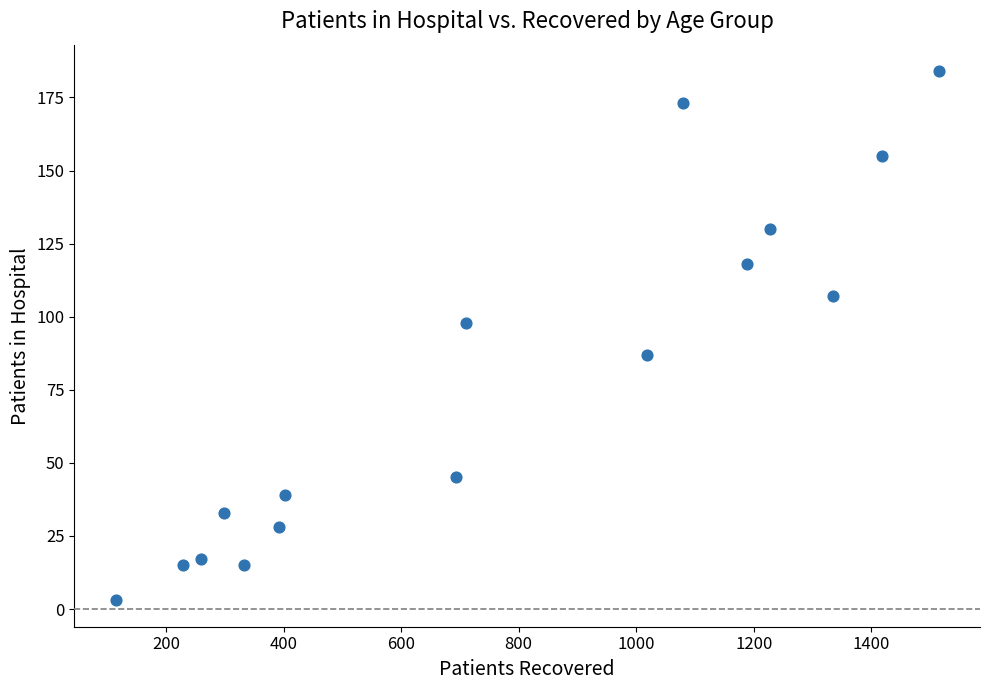

What is the range of Y values (max minus min)?

181